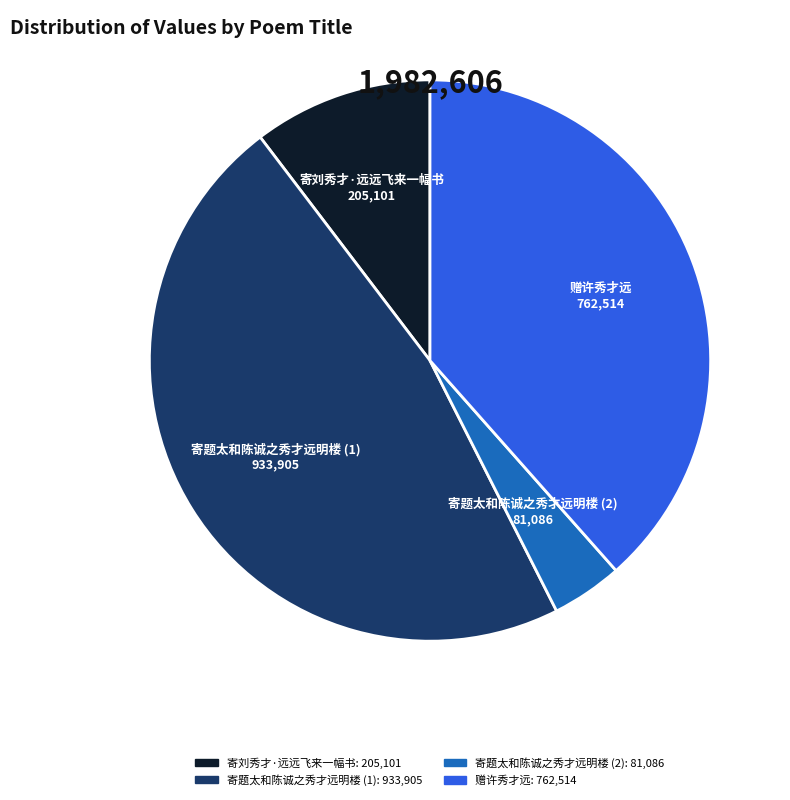

How many segments does this pie chart have?

4